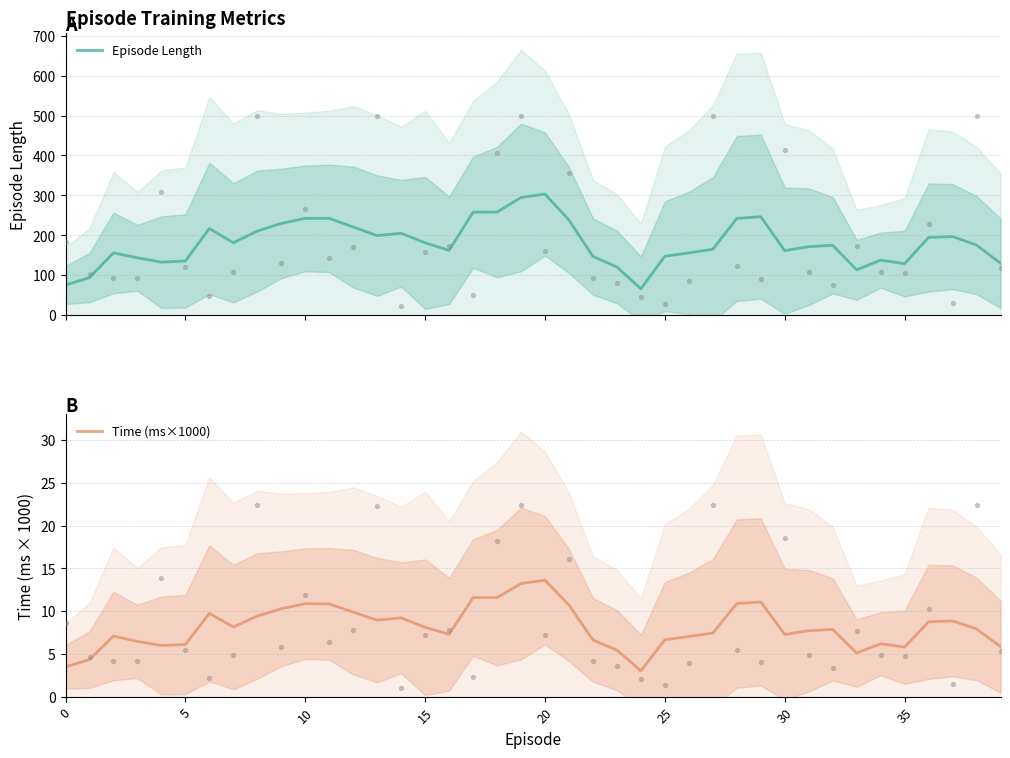

Is the value of Episode Length at 38 greater than the value of Time (ms×1000) at 21?

Yes